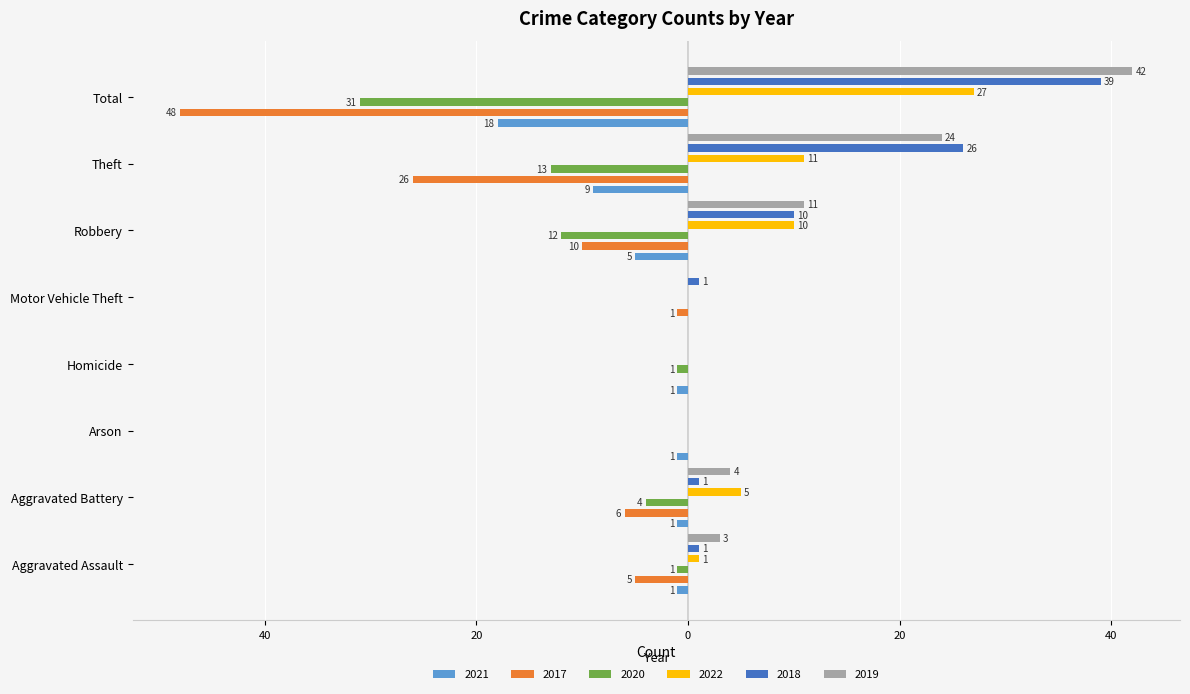

The value of 2017 at Motor Vehicle Theft is -2. True or false?

False